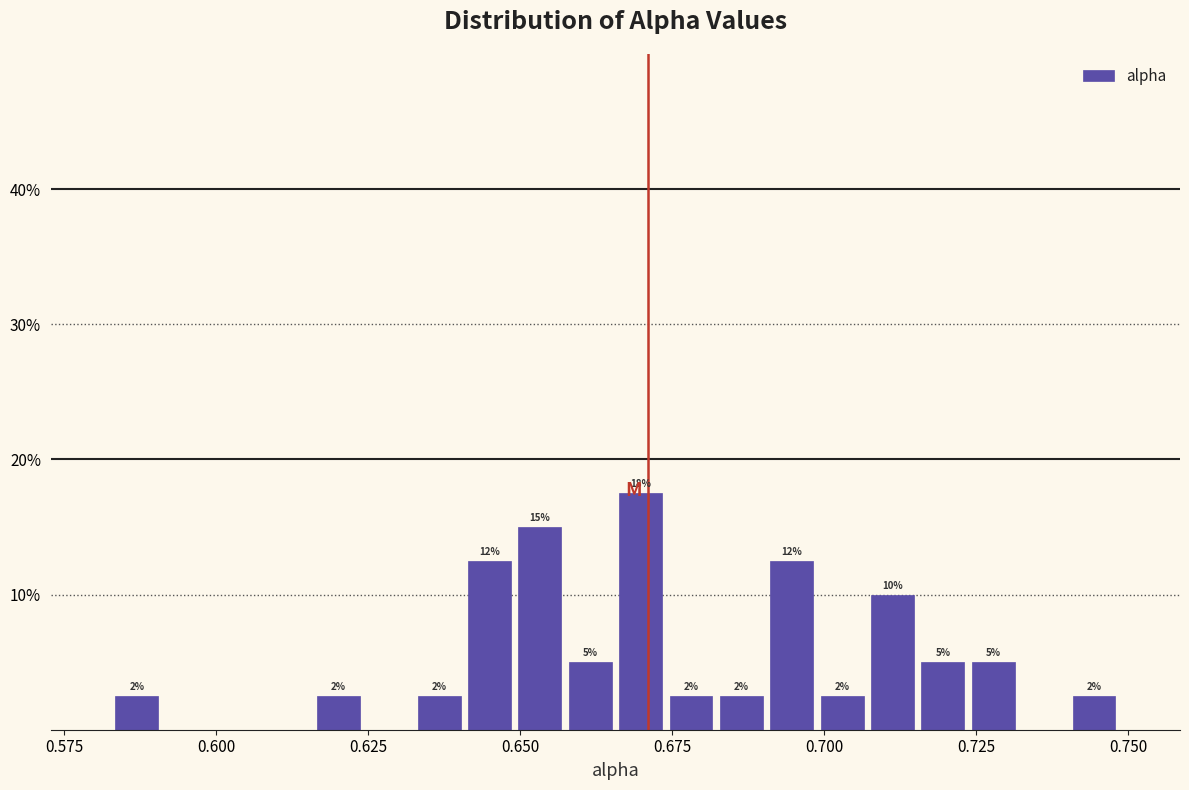

Around what value on the x-axis is the tallest bar? Give the approximate position of its centre, as read against the axis.

0.670